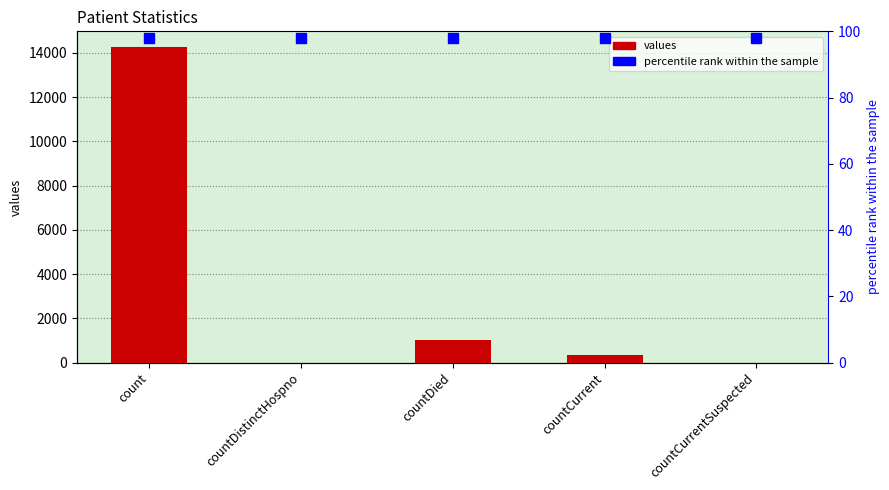

How many distinct data groups are displayed?

1